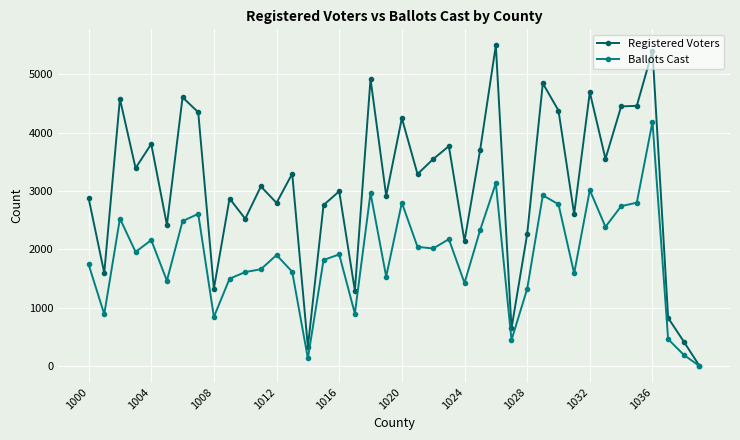

Rank the series by their average value, from highest to lowest.

Registered Voters, Ballots Cast